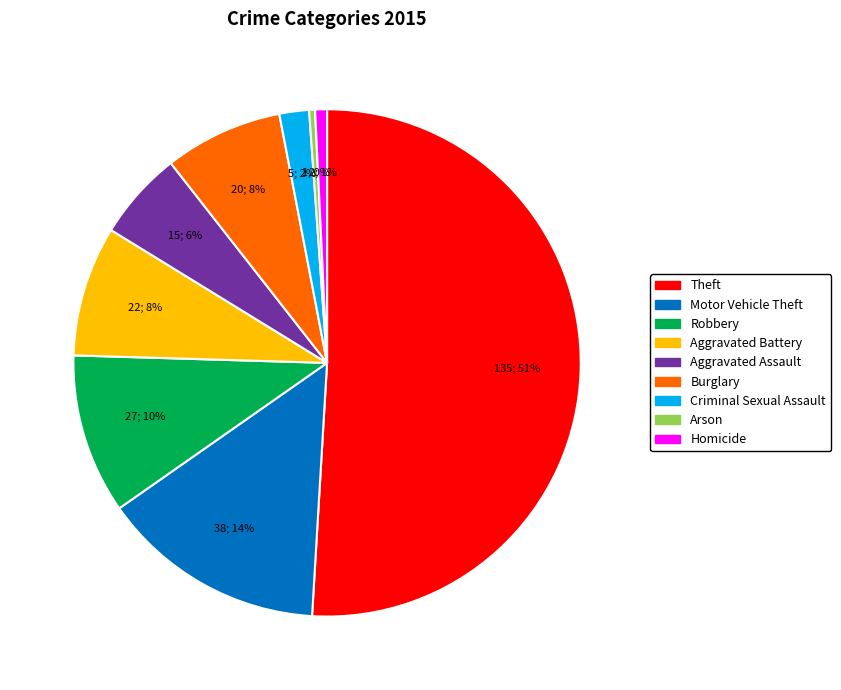

Between Homicide and Criminal Sexual Assault, which is larger?

Criminal Sexual Assault